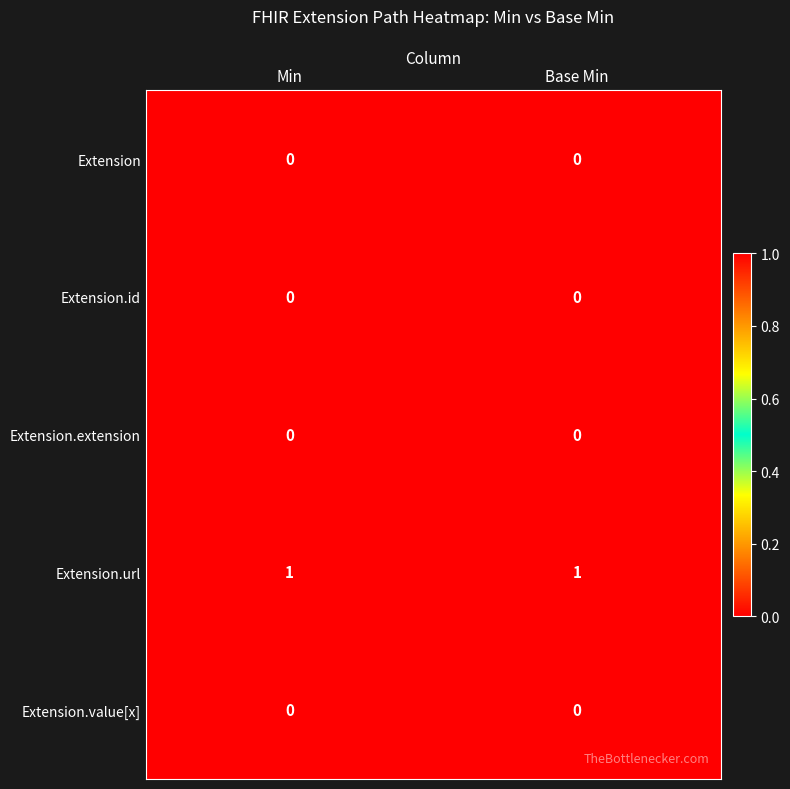

The value of Extension.id at Min is 0. True or false?

True